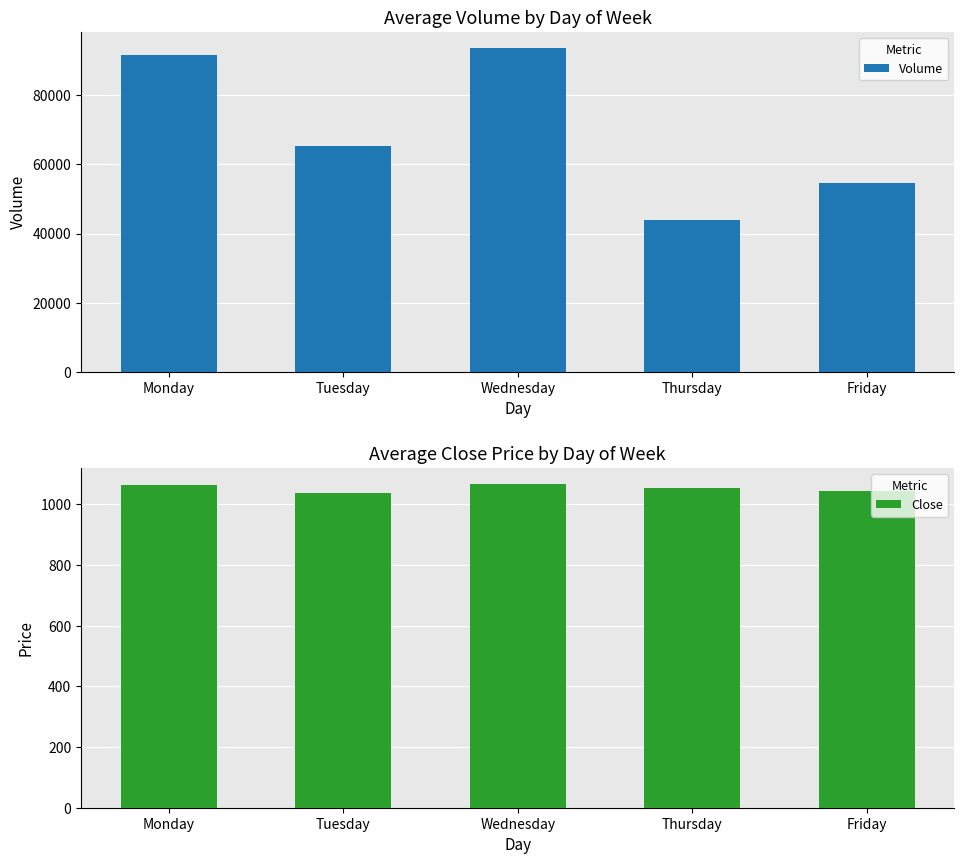

What is the difference between the Volume values at Tuesday and Thursday?

21402